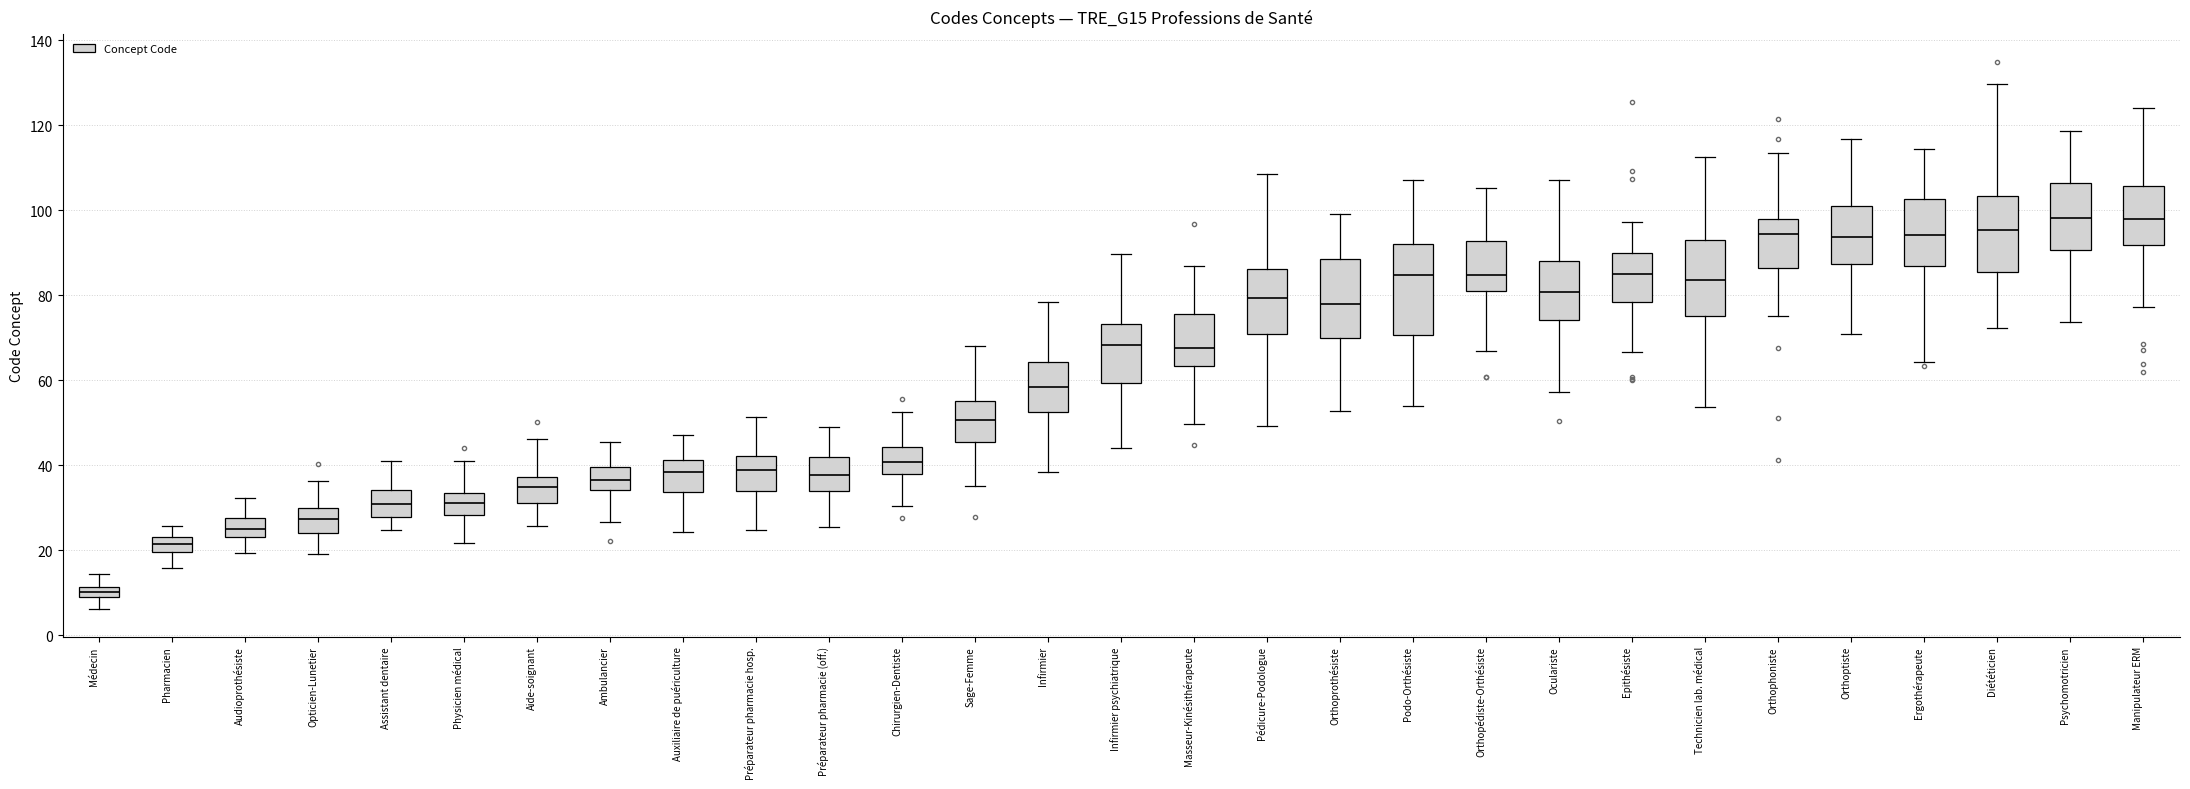

Comparing the boxes themselves (not the whiskers), which one is the tallest?

Podo-Orthésiste